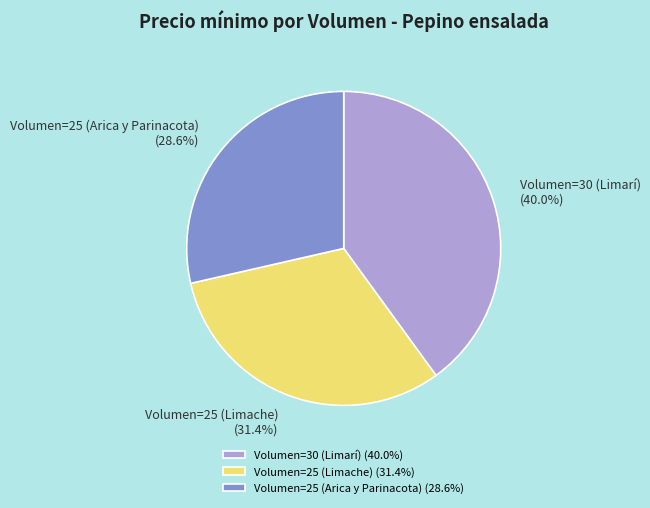

Is there a majority slice in this chart?

No